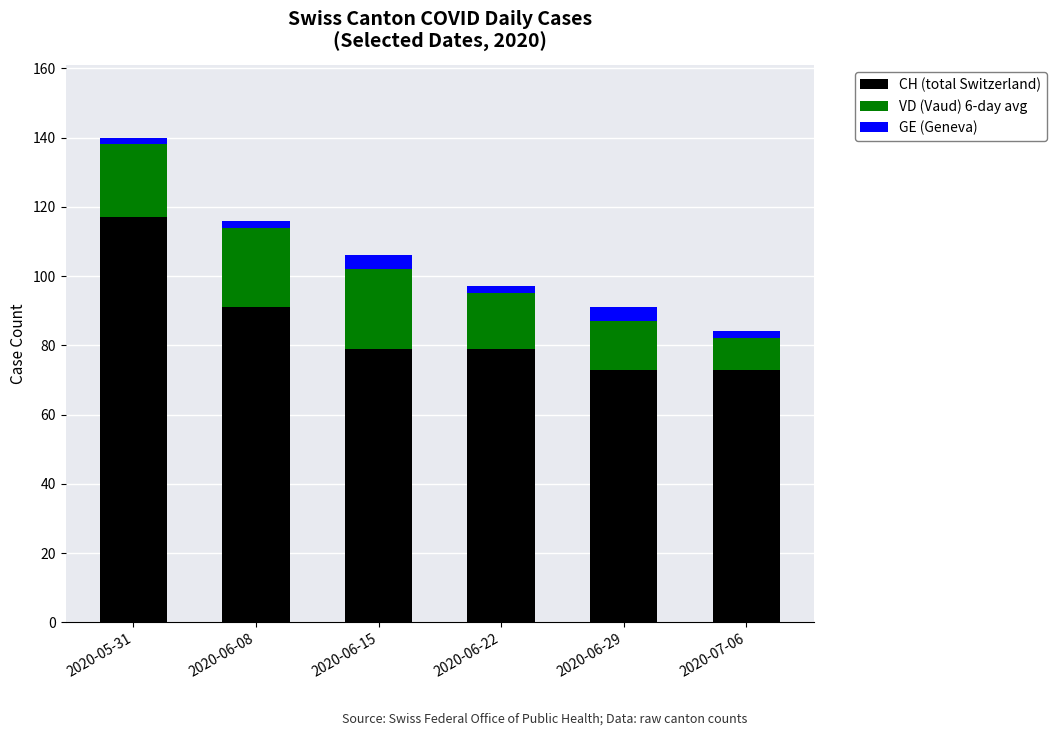

Count the number of categories in the chart.

6